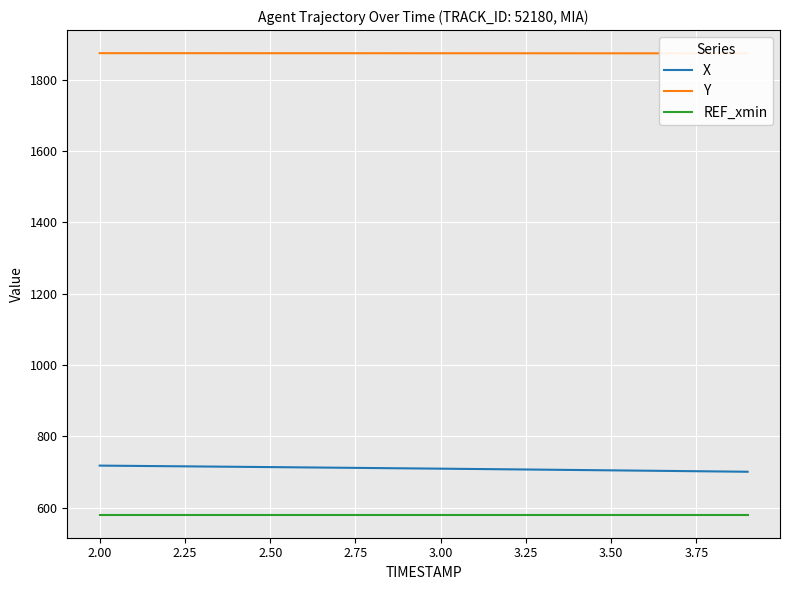

Reading left to right, what are all the values shown in this chart?

X: 717.8	717.0	716.2	715.4	714.5	713.7	712.8	711.9	711.0	710.1	709.2	708.3	707.4	706.5	705.5	704.5	703.6	702.6	701.6	700.6
Y: 1874.8	1874.8	1874.8	1874.8	1874.7	1874.7	1874.7	1874.6	1874.6	1874.6	1874.6	1874.5	1874.5	1874.5	1874.4	1874.4	1874.4	1874.3	1874.3	1874.3
REF_xmin: 580.3	580.3	580.3	580.3	580.3	580.3	580.3	580.3	580.3	580.3	580.3	580.3	580.3	580.3	580.3	580.3	580.3	580.3	580.3	580.3